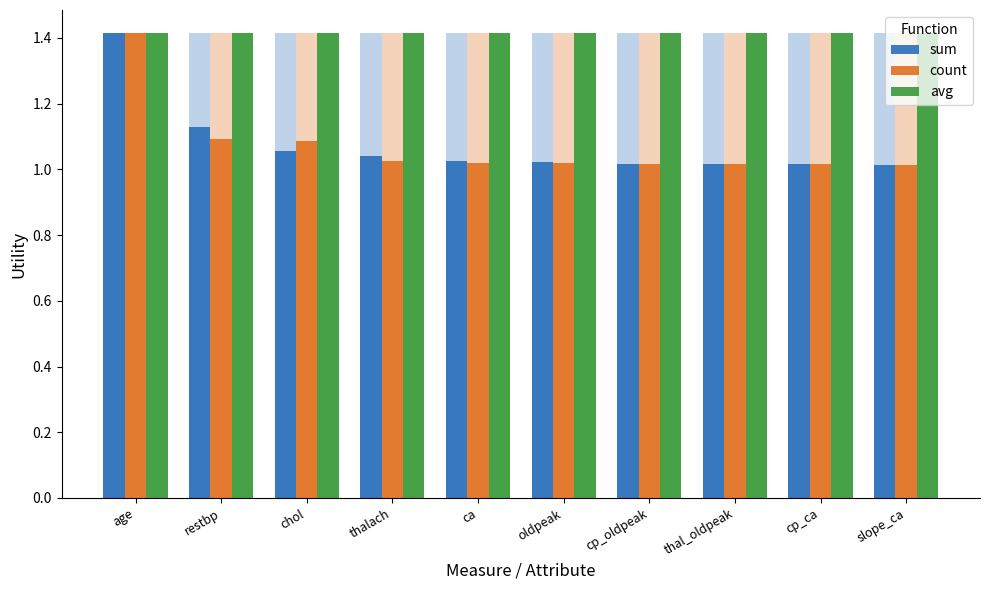

Is it true that count equals 1.0 at thal_oldpeak?

True